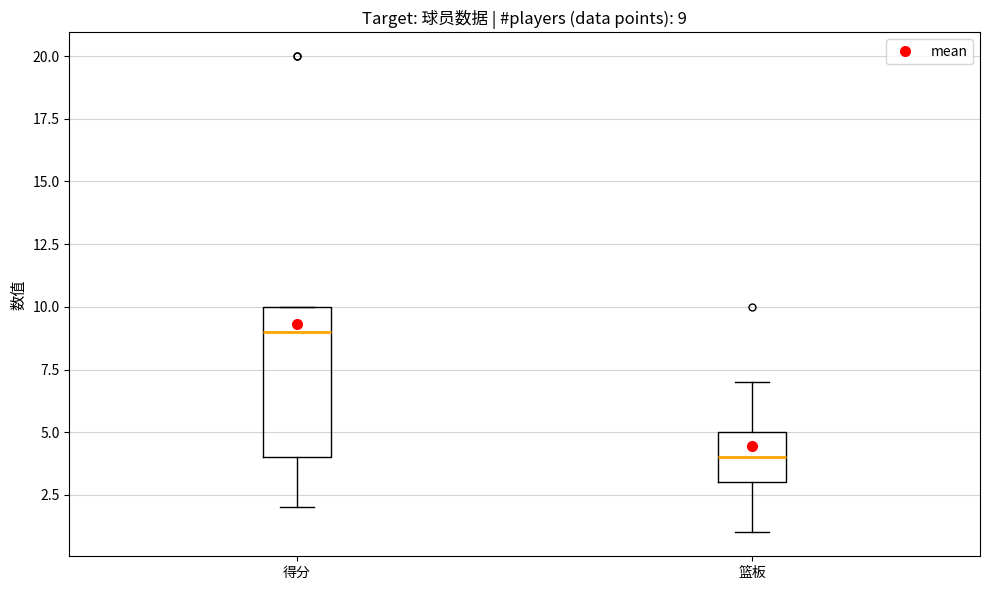

Which box is the tallest, from its lower edge to its upper edge?

得分